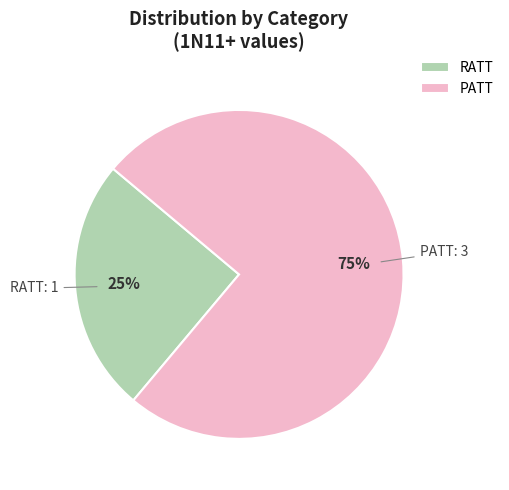

What is the ratio of the value at RATT to the value at PATT?

0.3